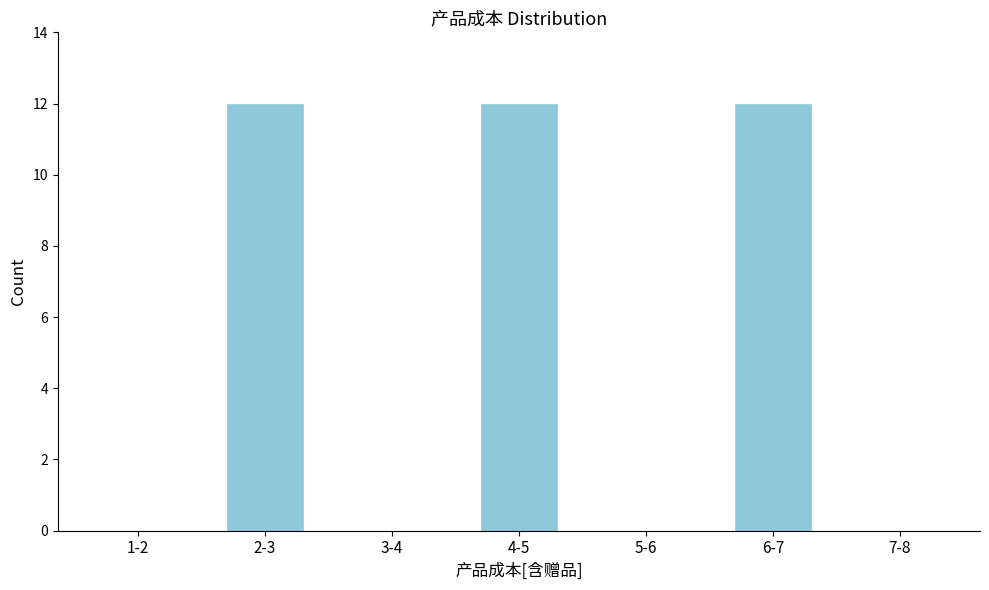

Reading right to left, what are all the values shown in this chart?

7-8=0	6-7=12	5-6=0	4-5=12	3-4=0	2-3=12	1-2=0